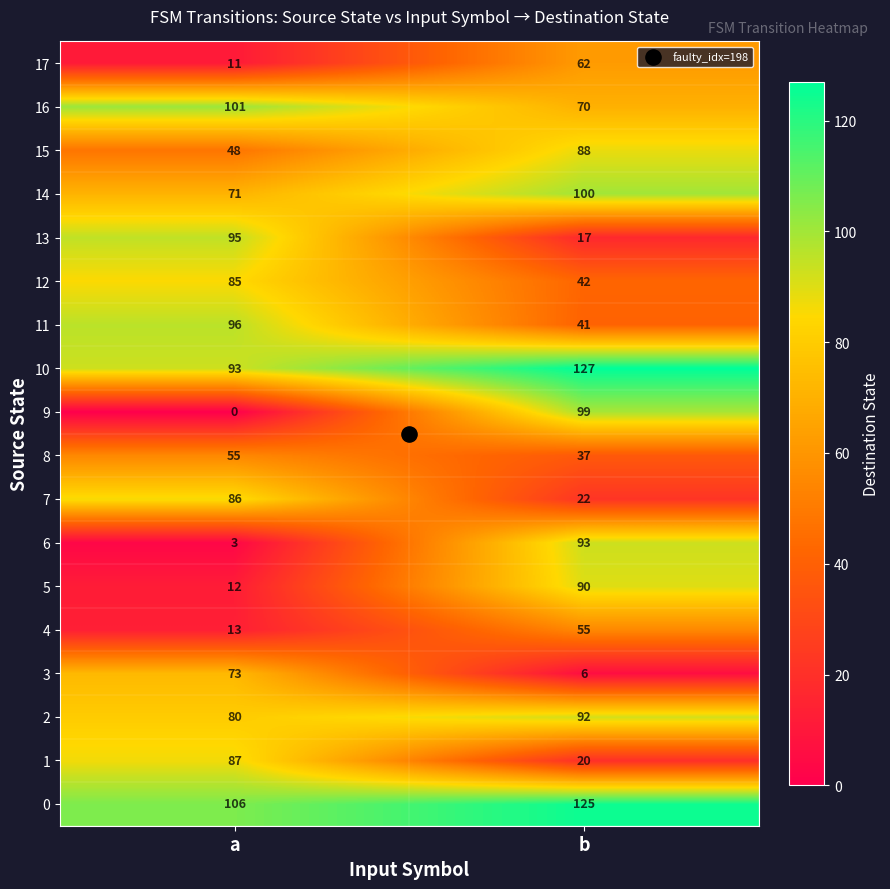

The value of 11 at a is 137. True or false?

False